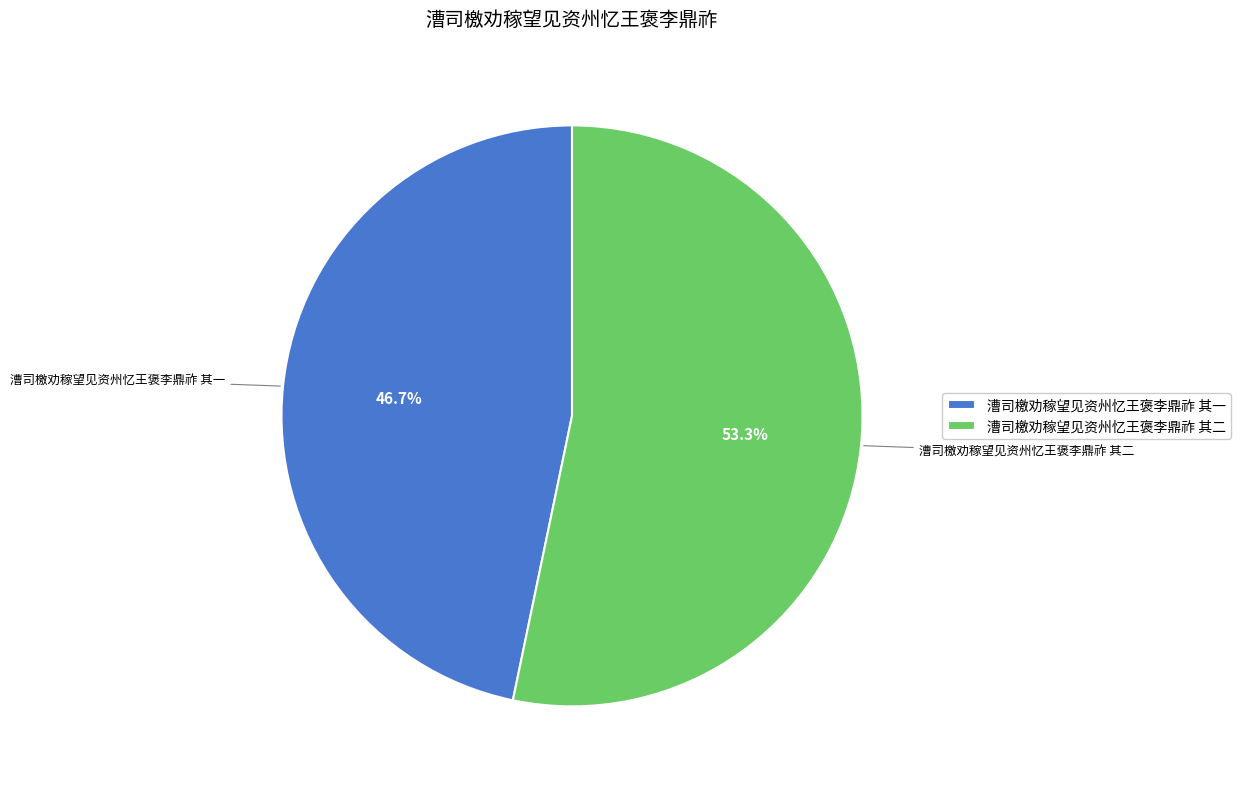

Which slice is the largest?

漕司檄劝稼望见资州忆王褒李鼎祚 其二